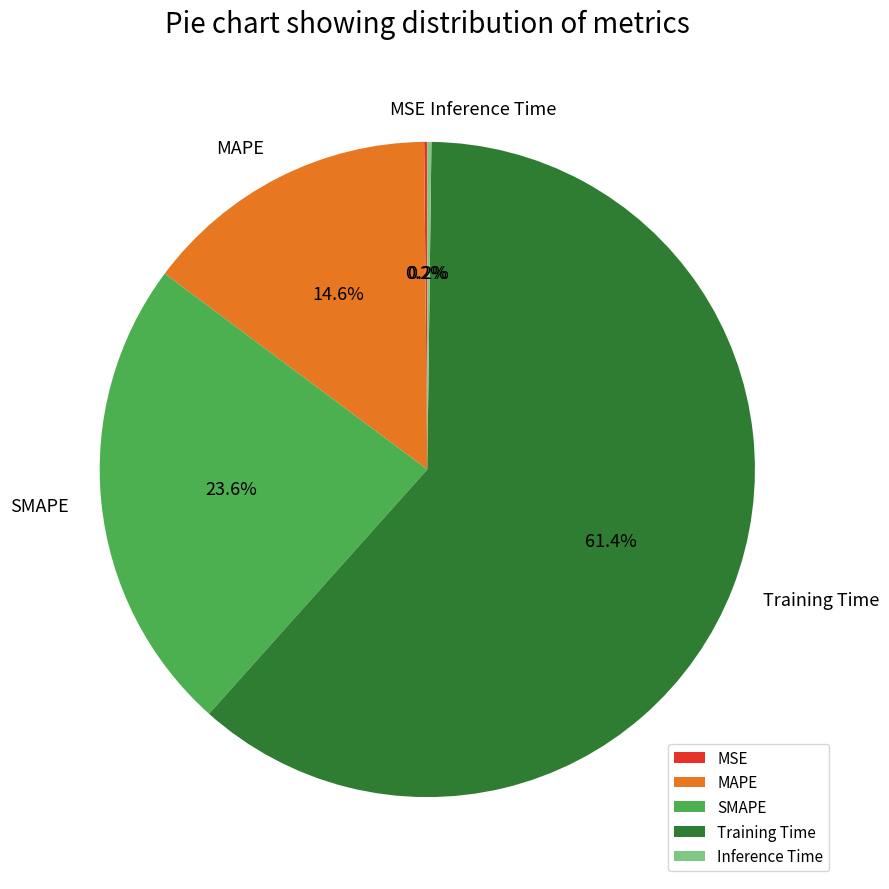

Which category has the biggest portion of the pie?

Training Time